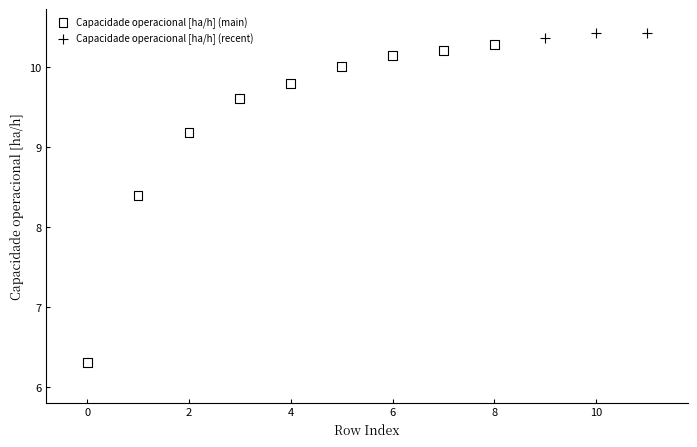

Which series has the widest spread of Y values?

Capacidade operacional [ha/h] (main)